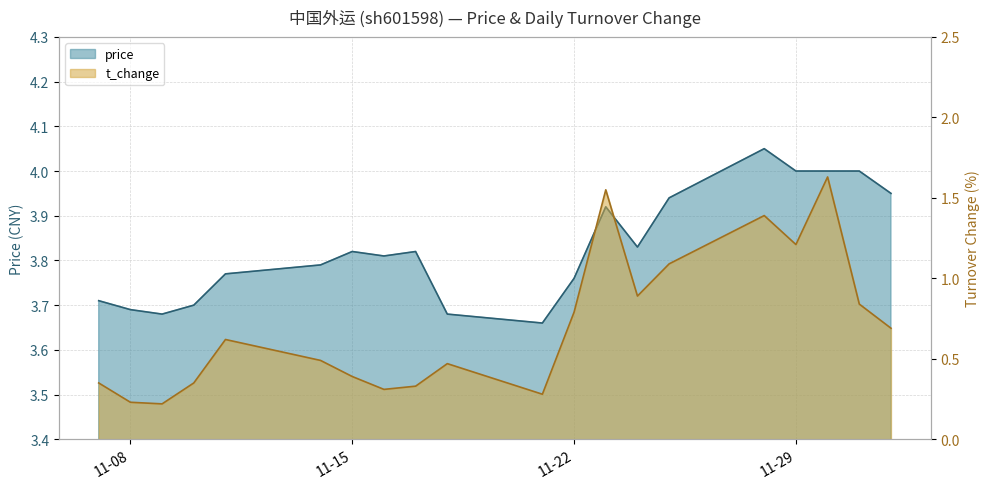

Reading left to right, transcribe all the data shown in this chart.

price: 3.7	3.7	3.7	3.7	3.8	3.8	3.8	3.8	3.8	3.7	3.7	3.8	3.9	3.8	3.9	4.0	4.0	4.0	4.0	4.0
t_change: 0.3	0.2	0.2	0.3	0.6	0.5	0.4	0.3	0.3	0.5	0.3	0.8	1.6	0.9	1.1	1.4	1.2	1.6	0.8	0.7